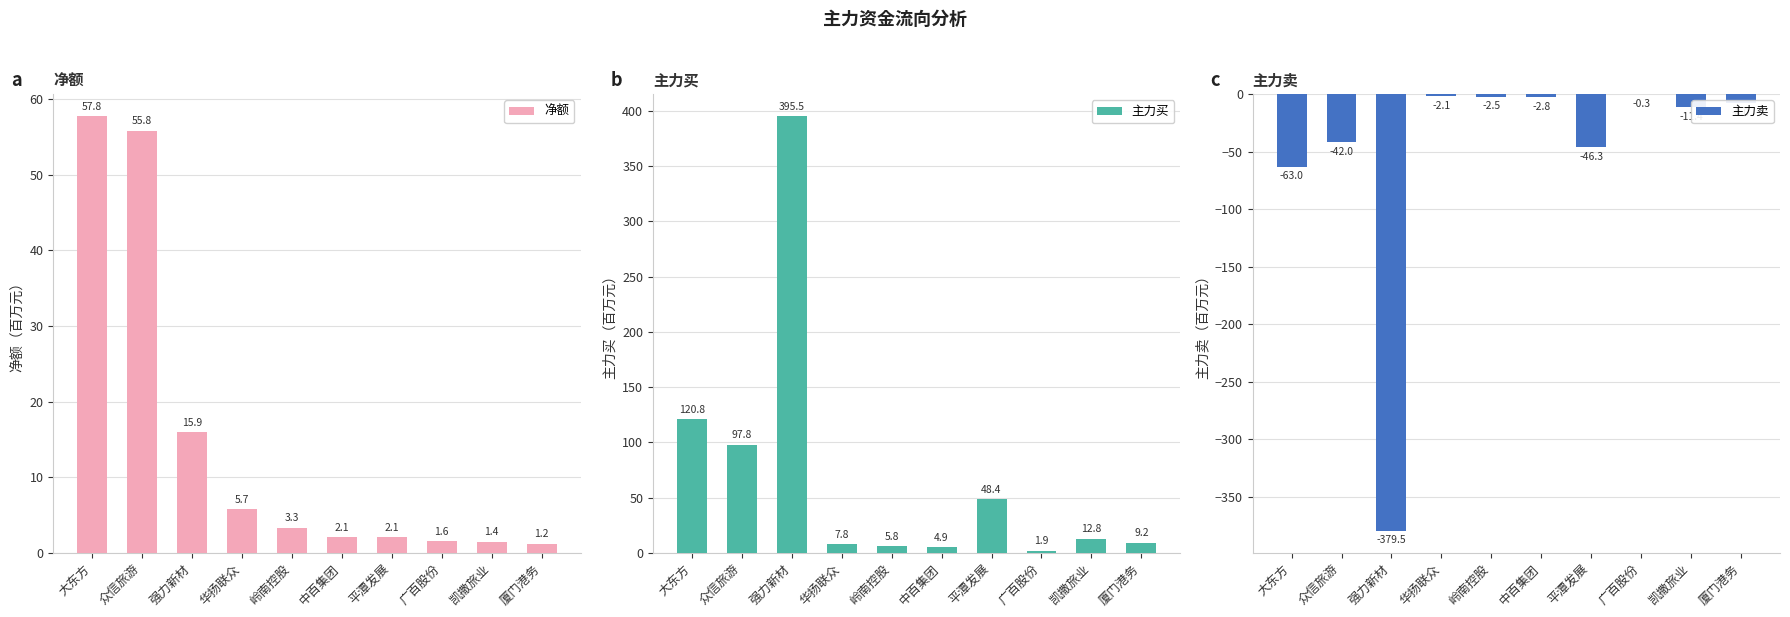

Where is 主力卖 nearest to the value -189?

大东方